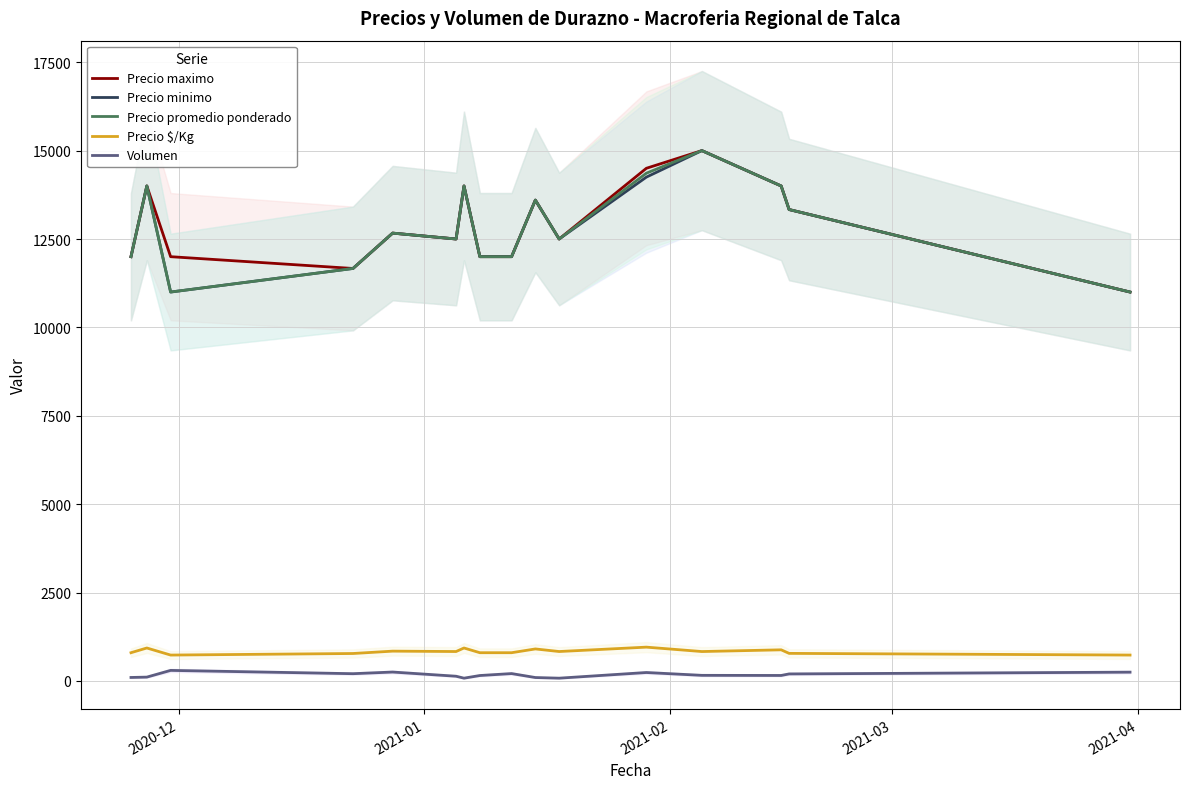

True or false: Precio promedio ponderado and Volumen intersect in this chart.

False